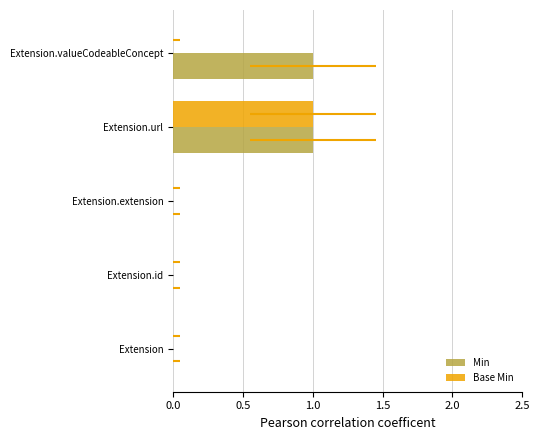

At how many categories does at least one series exceed 0?

2